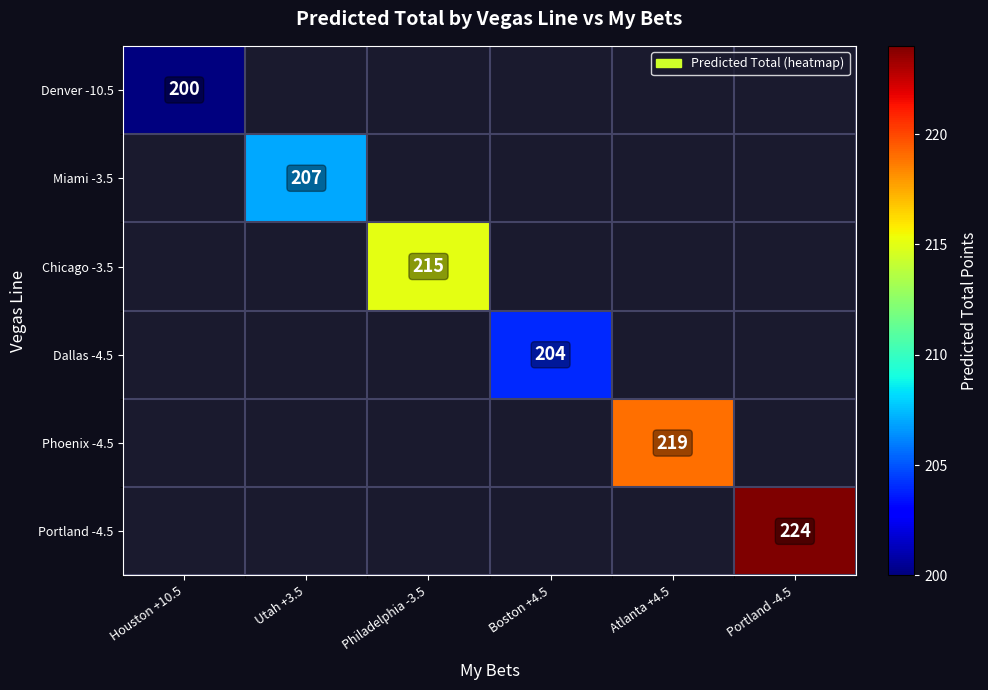

What is the maximum value shown in the chart?

224.0